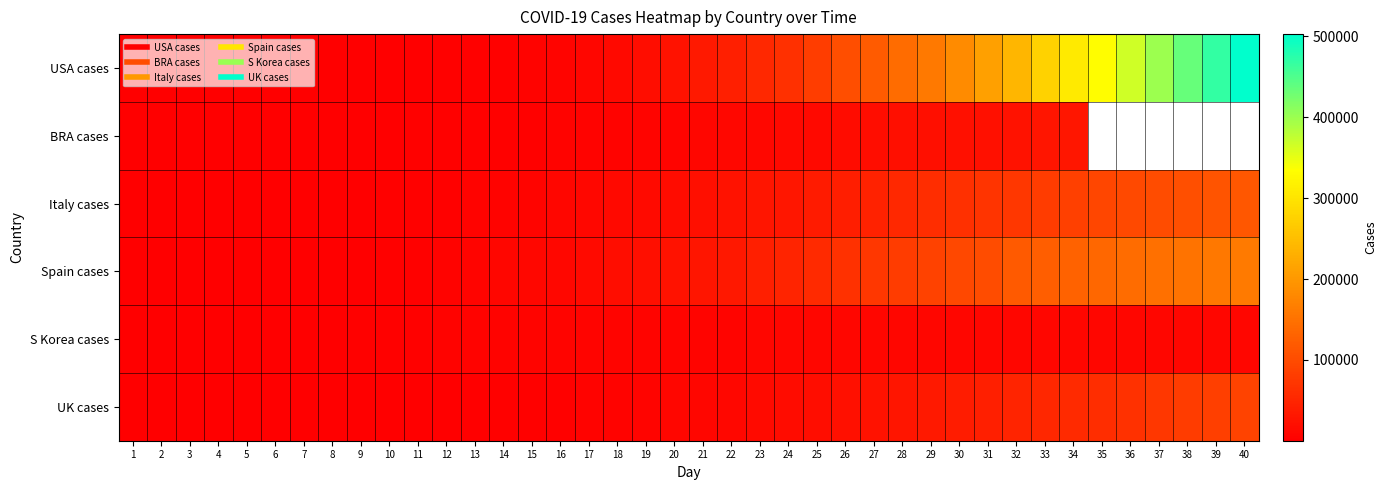

What is the difference between the maximum and second lowest values in the S Korea cases series?

9452.0